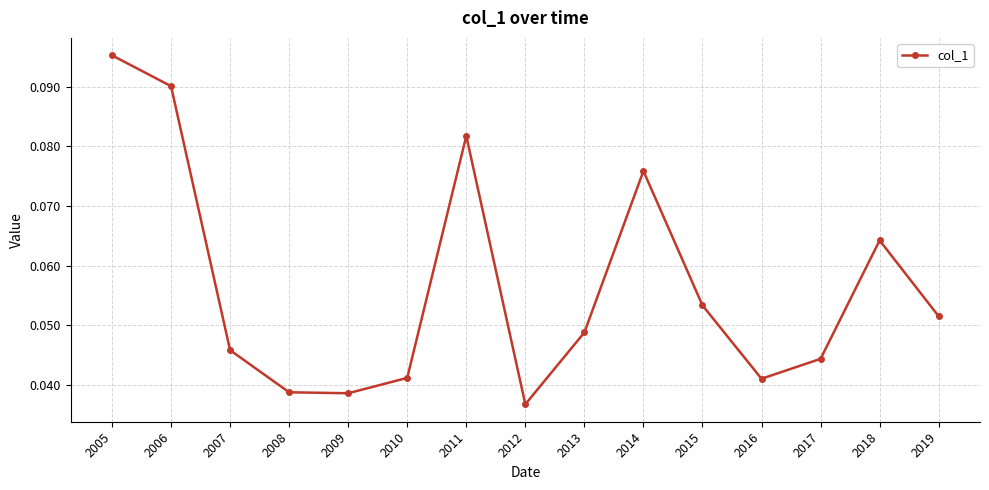

At which category does the chart reach its minimum across all series?

2012